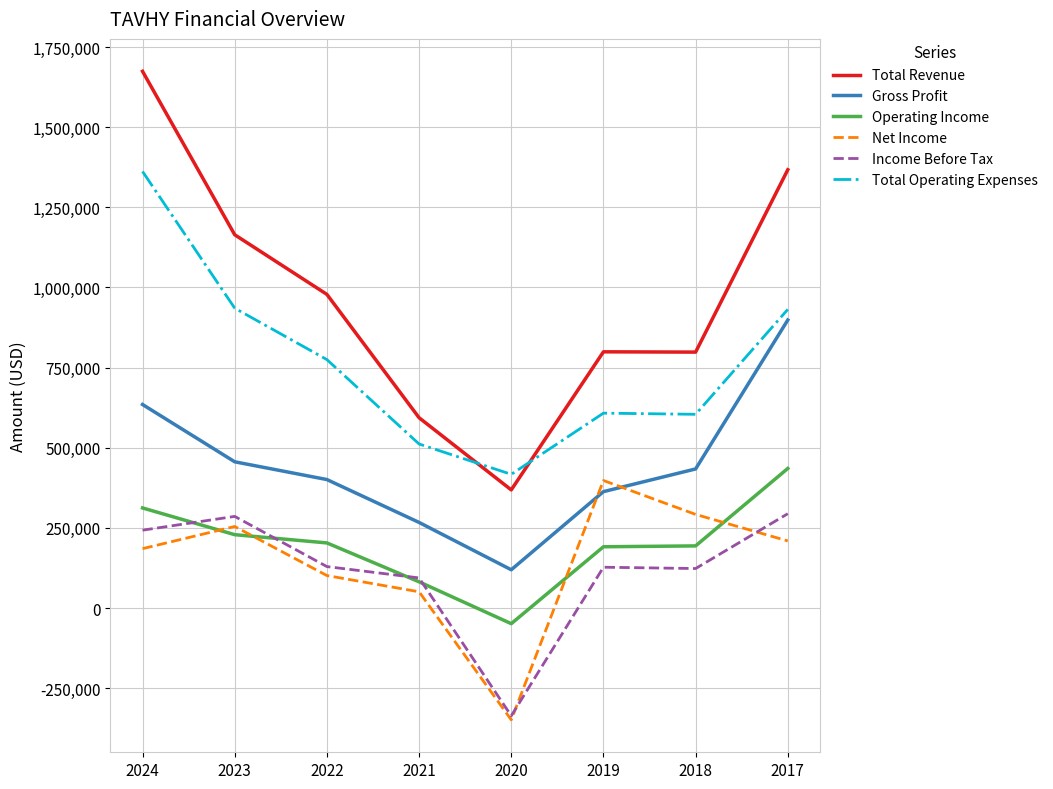

At 2023, list the series in order from smallest to largest.

Operating Income, Net Income, Income Before Tax, Gross Profit, Total Operating Expenses, Total Revenue